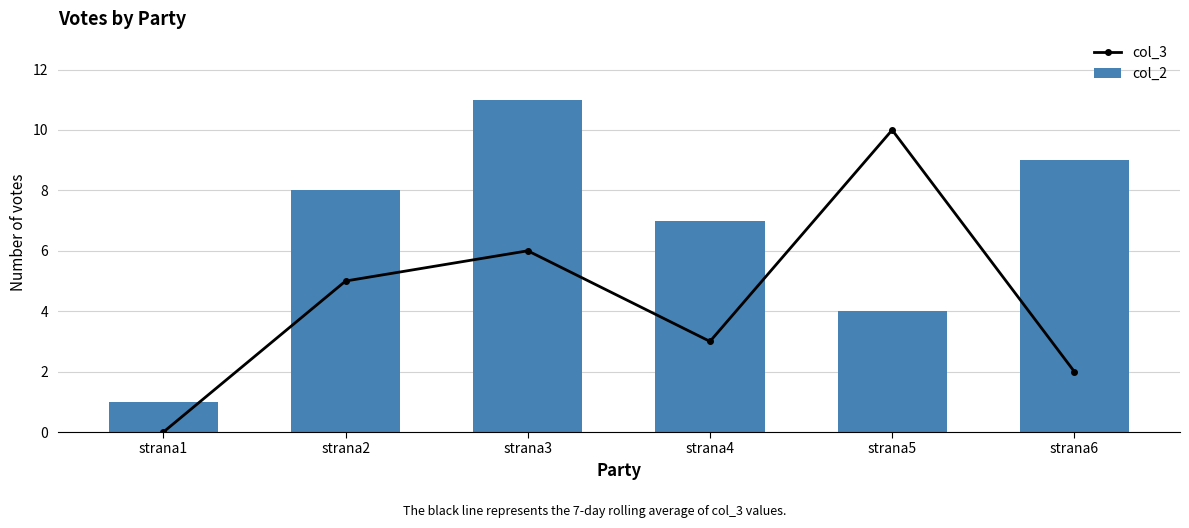

Which category has the lowest value in the col_2 series?

strana1